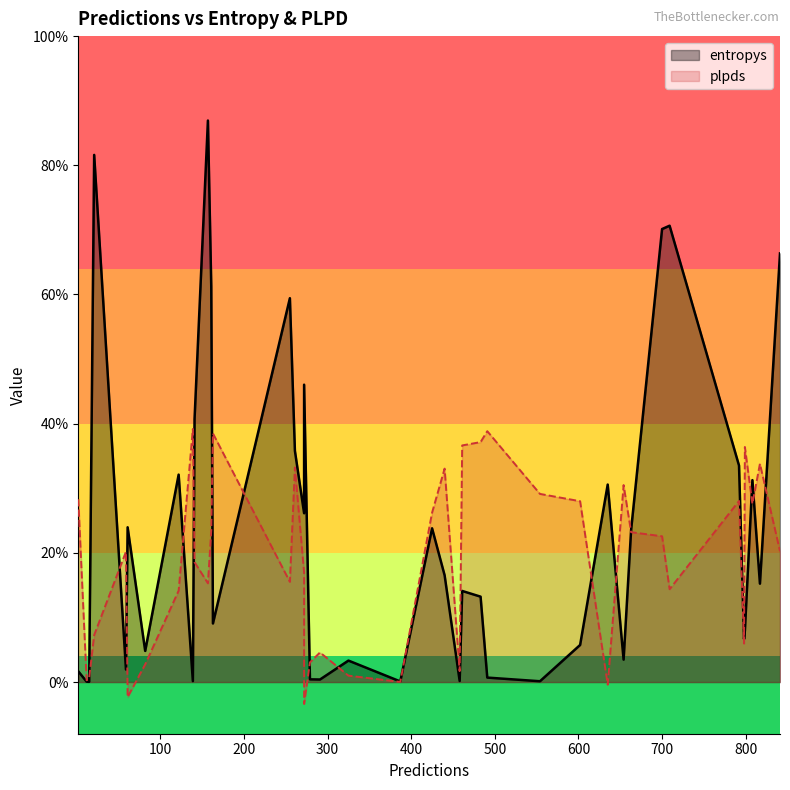

Is the value of plpds at 122 greater than the value of entropys at 387?

Yes